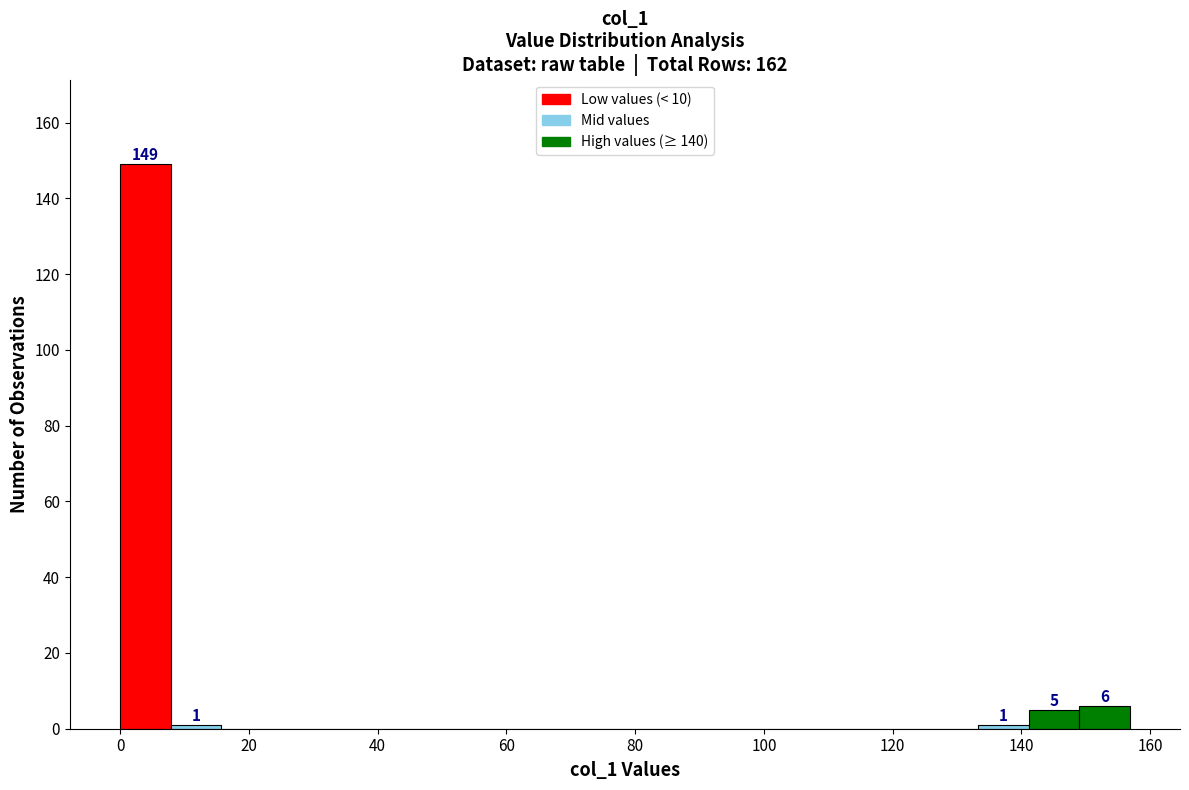

Around what value on the x-axis is the tallest bar? Give the approximate position of its centre, as read against the axis.

4